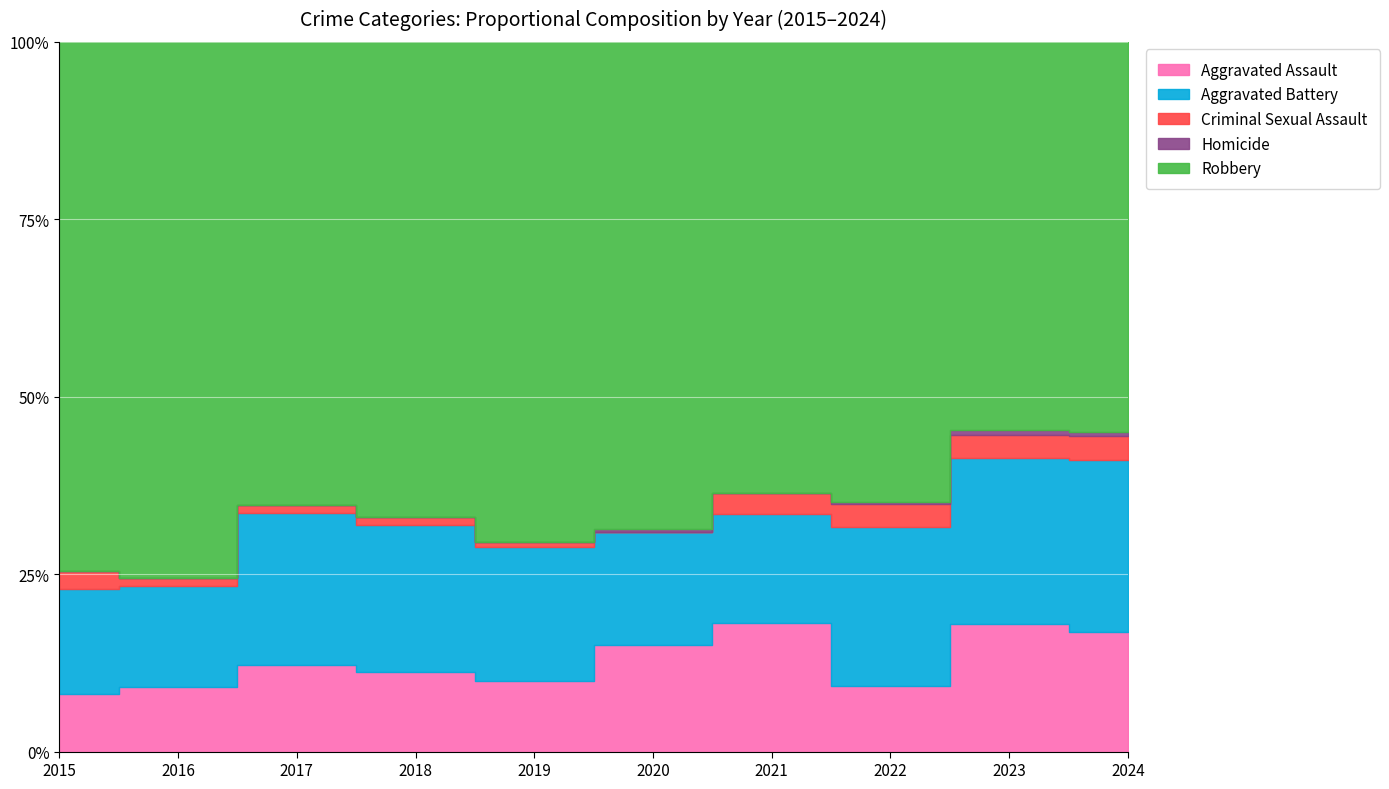

True or false: Aggravated Battery and Robbery cross at least once.

False